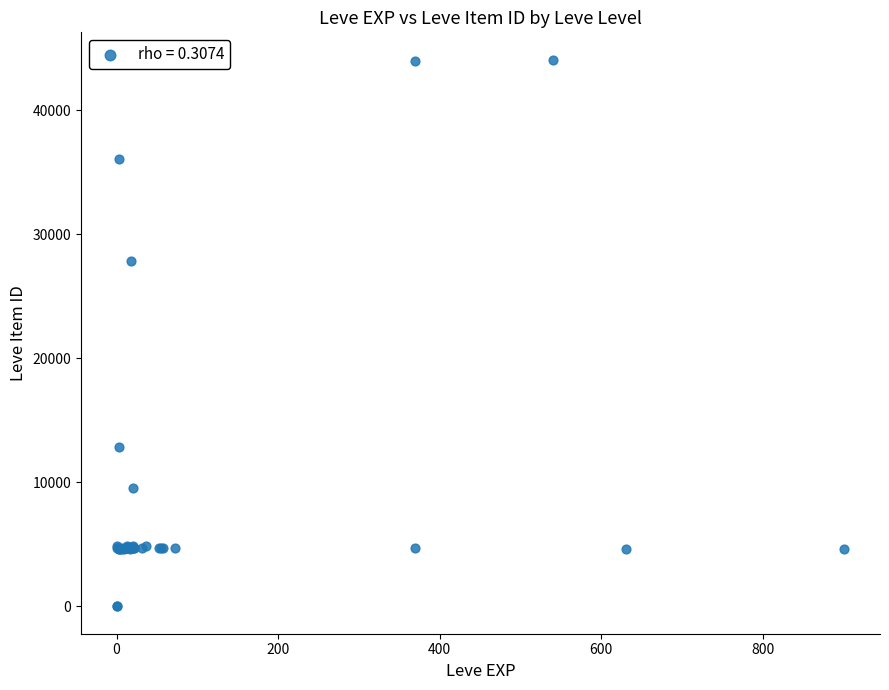

What Y value in the scatter plot is closest to 22048?

27884